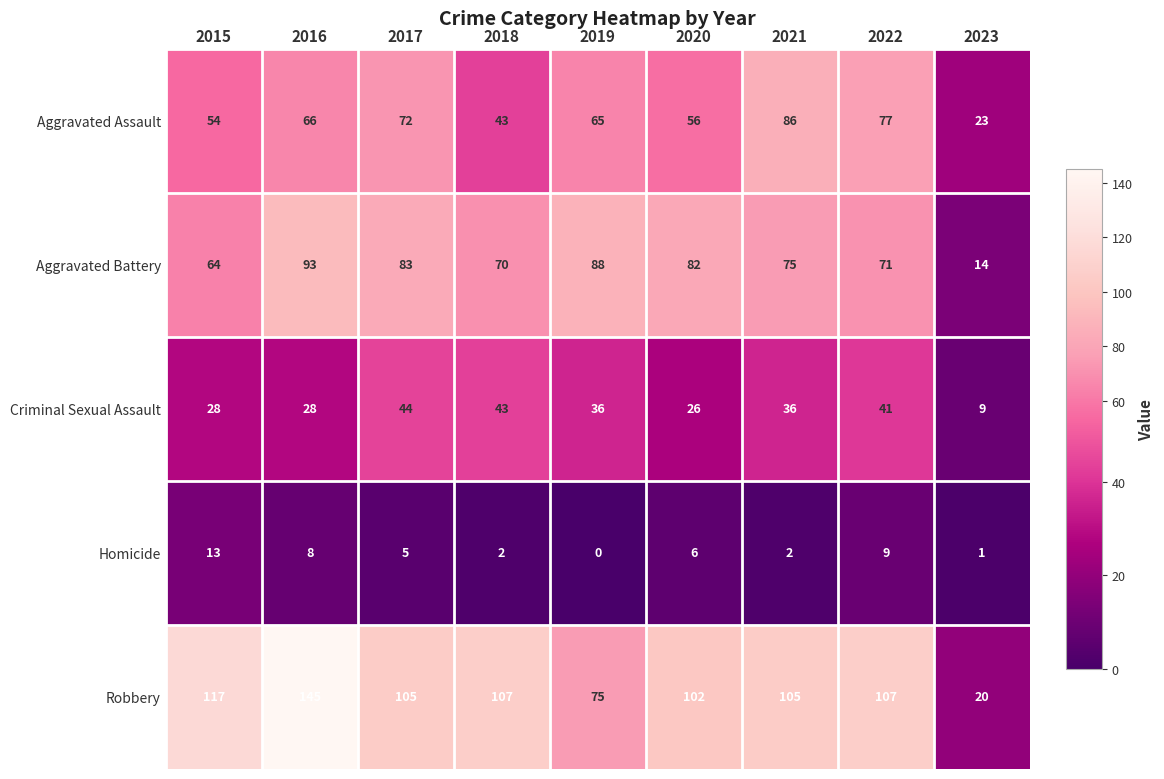

Is it true that Aggravated Assault equals 37 at 2022?

False